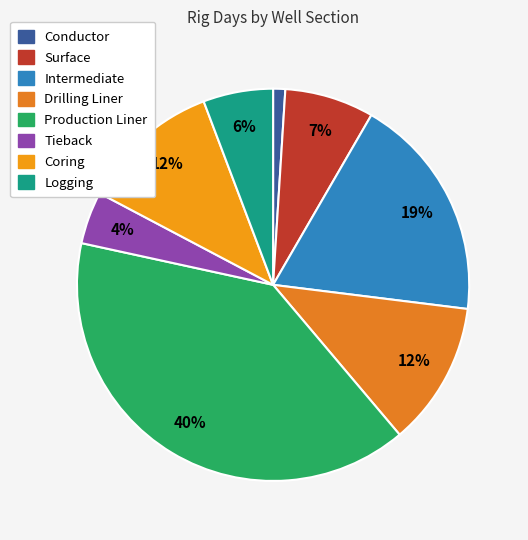

How many segments does this pie chart have?

8